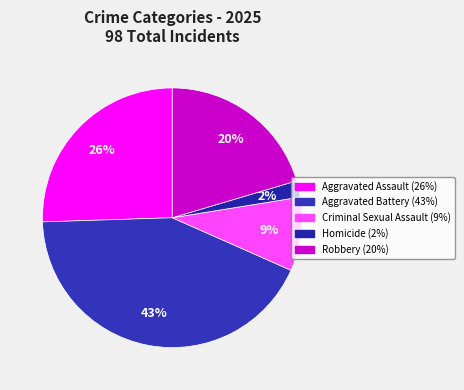

Is it true that Aggravated Battery is 43% of the pie?

True